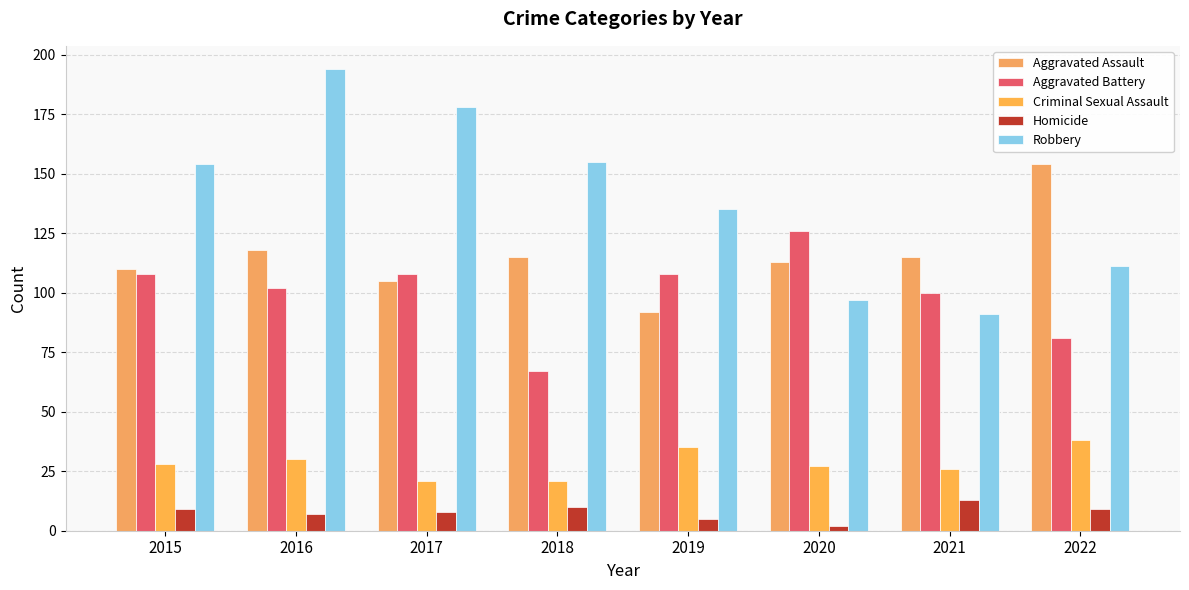

Which series changed the most between 2019 and 2022?

Aggravated Assault